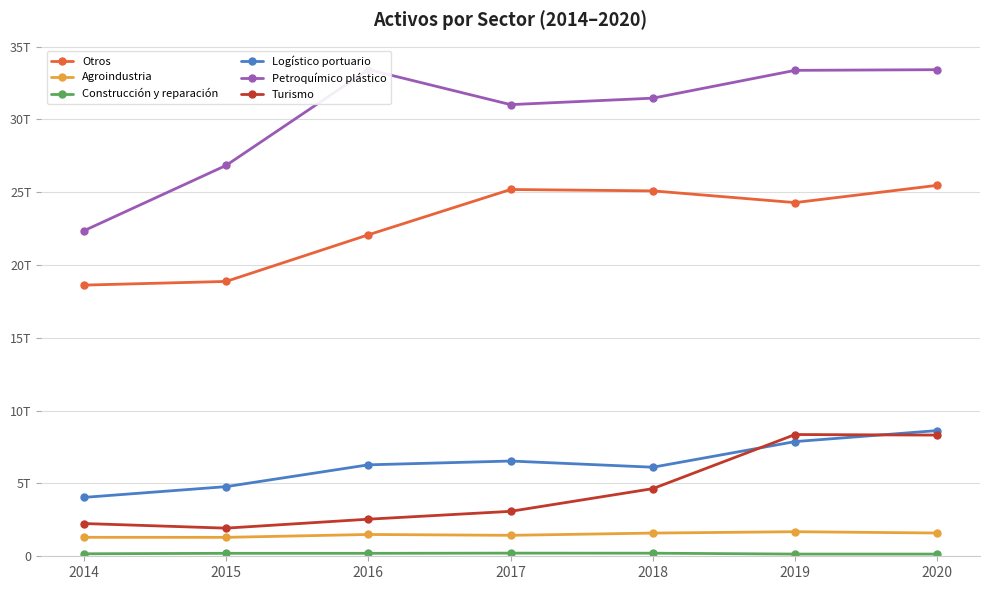

Read the Turismo value at 2016.

2547578003539.4